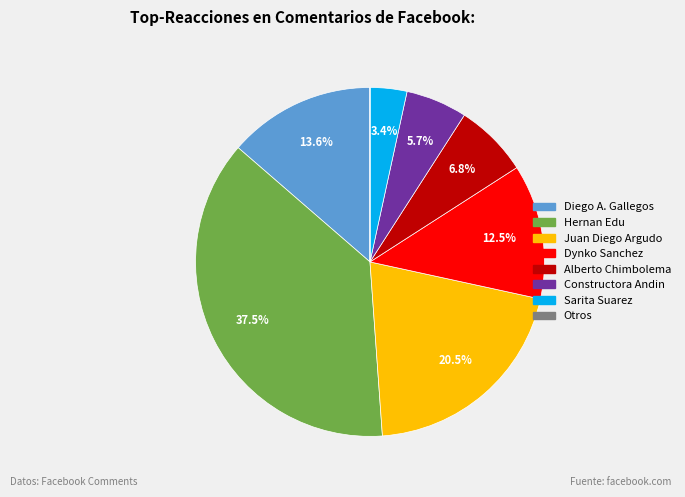

Is there any slice that represents more than half of the pie?

No